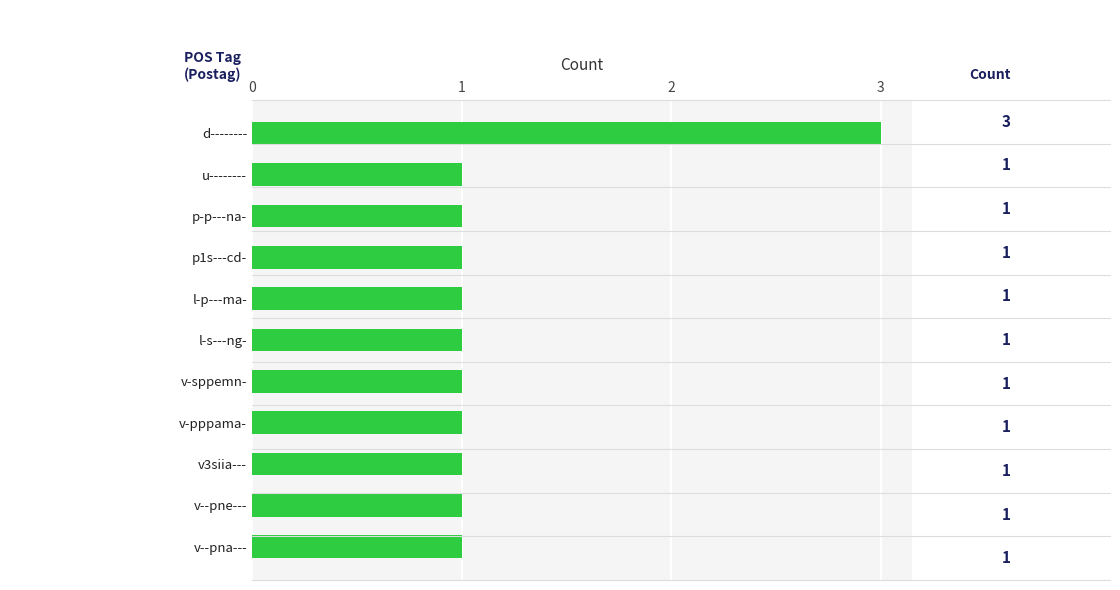

Reading bottom to top, extract all data points from this chart.

v--pna---=1	v--pne---=1	v3siia---=1	v-pppama-=1	v-sppemn-=1	l-s---ng-=1	l-p---ma-=1	p1s---cd-=1	p-p---na-=1	u--------=1	d--------=3